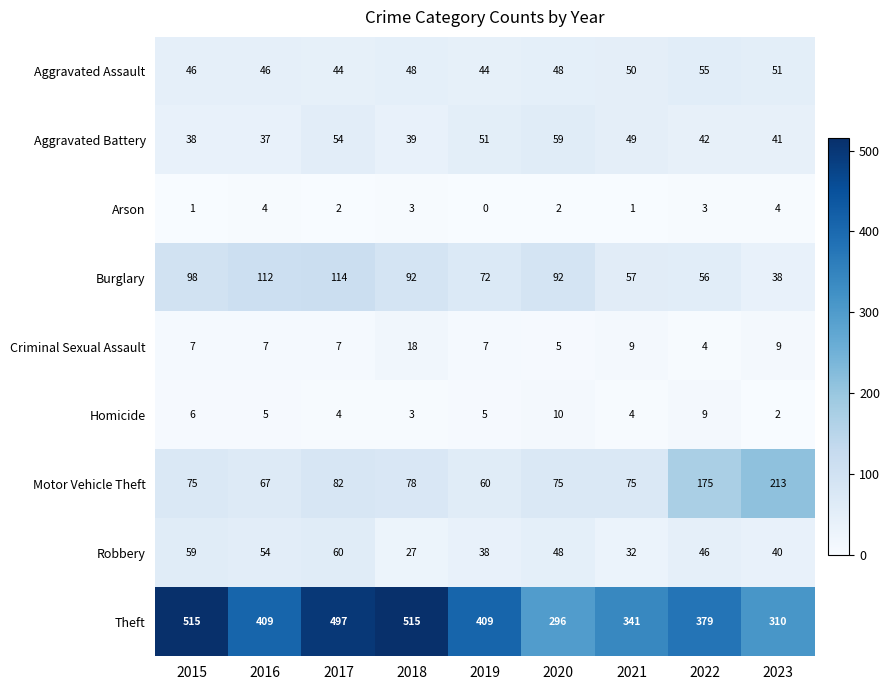

What is the sum of all Robbery values?

404